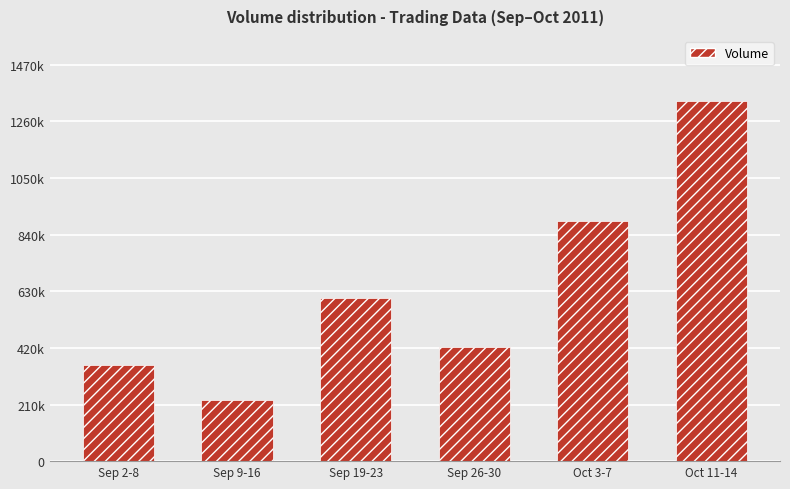

Does the chart contain any negative values?

No